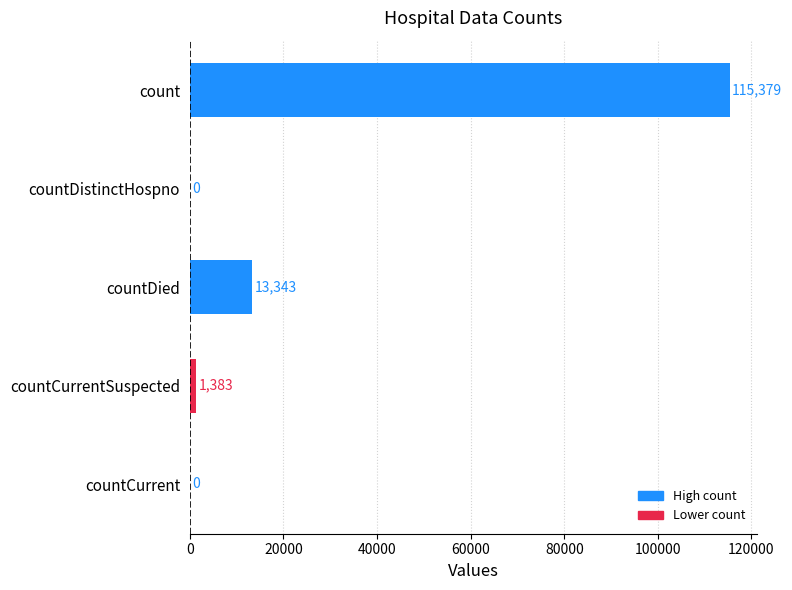

Reading bottom to top, transcribe all the data shown in this chart.

countCurrent=0	countCurrentSuspected=1383	countDied=13343	countDistinctHospno=0	count=115379